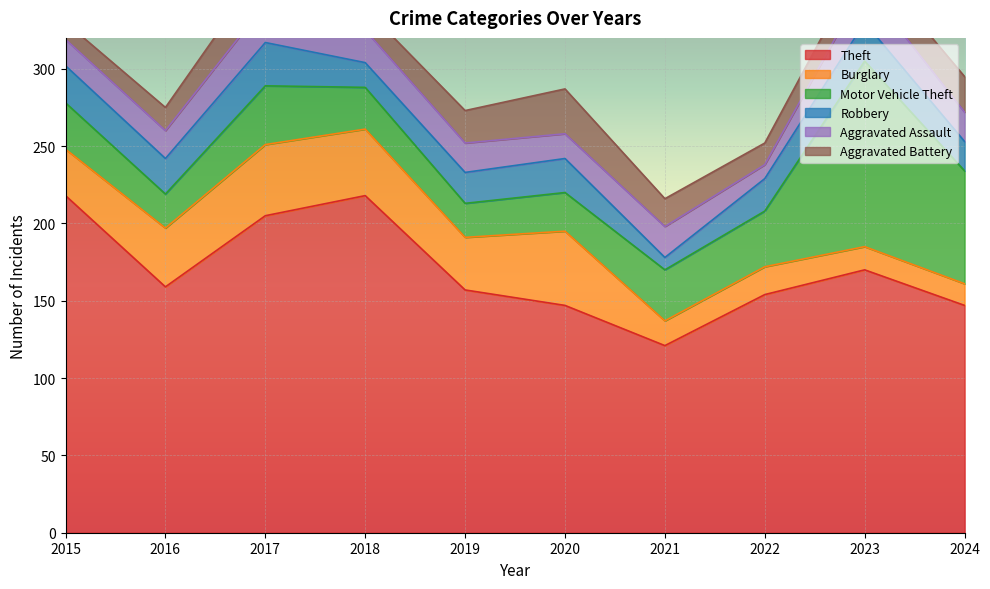

What is the value of the Burglary point at the 3rd from the left?

46